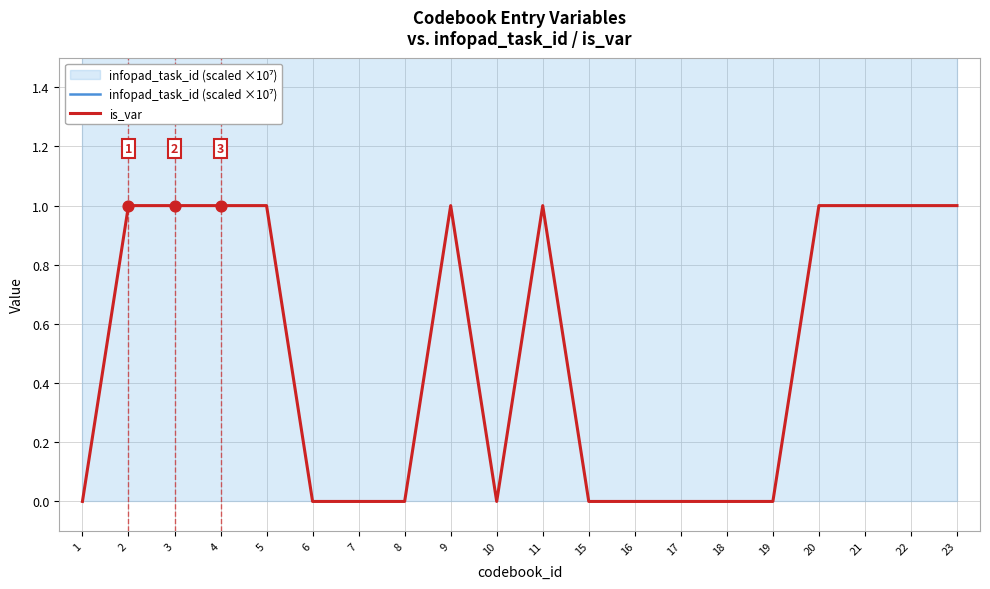

What are all the series names shown in the legend?

infopad_task_id (scaled ×10⁷), is_var